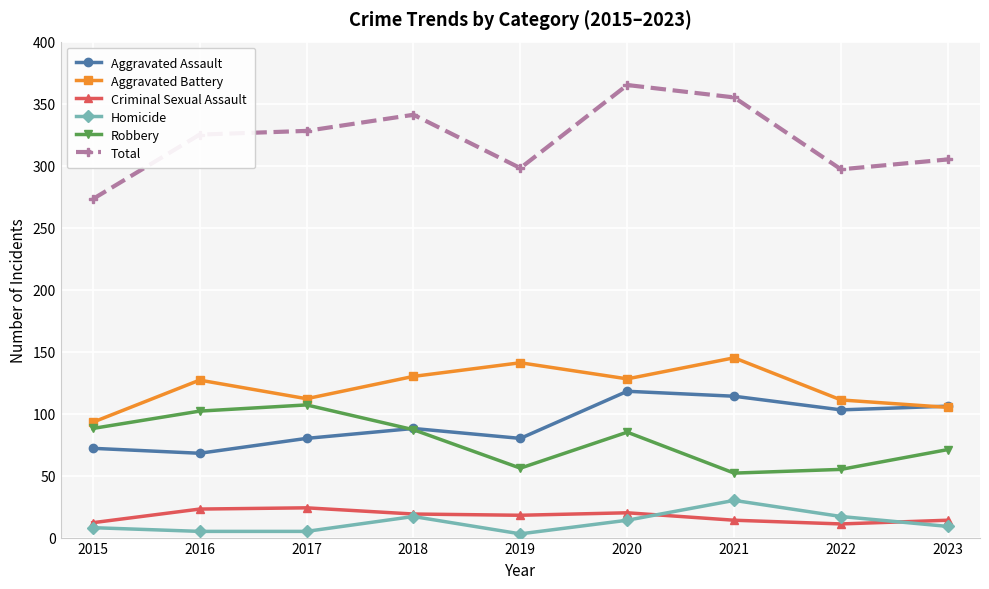

What is the difference between the Homicide values at 2020 and 2021?

16